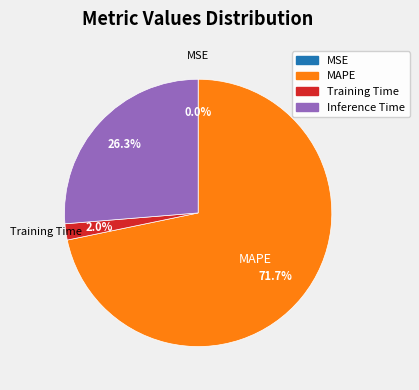

Which slice is the largest?

MAPE